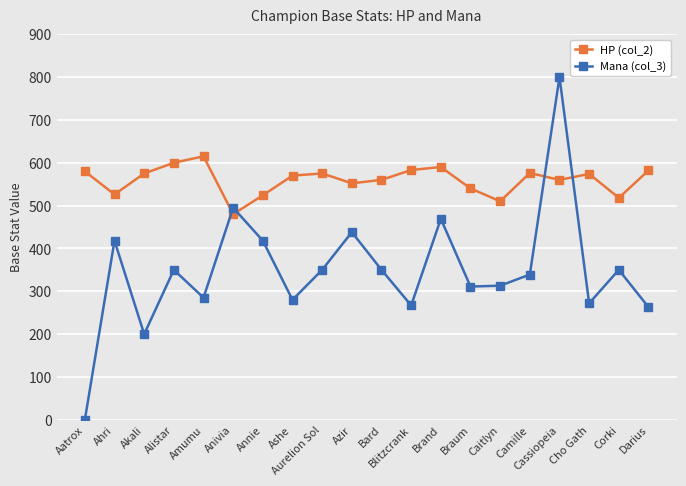

What is the difference between the highest and lowest values at Aatrox?

580